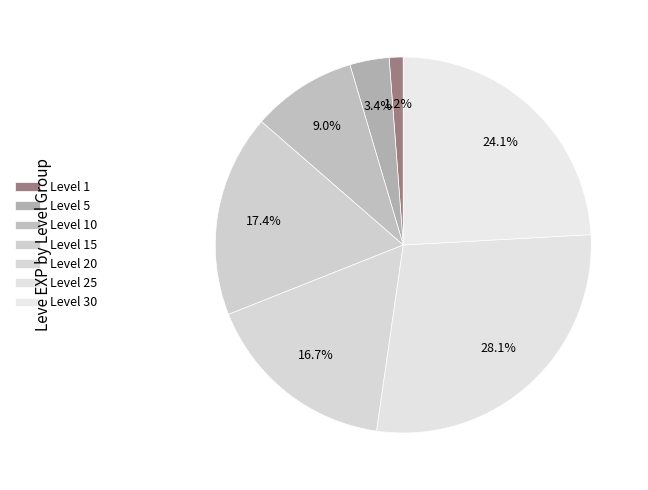

How many slices are in this pie chart?

7